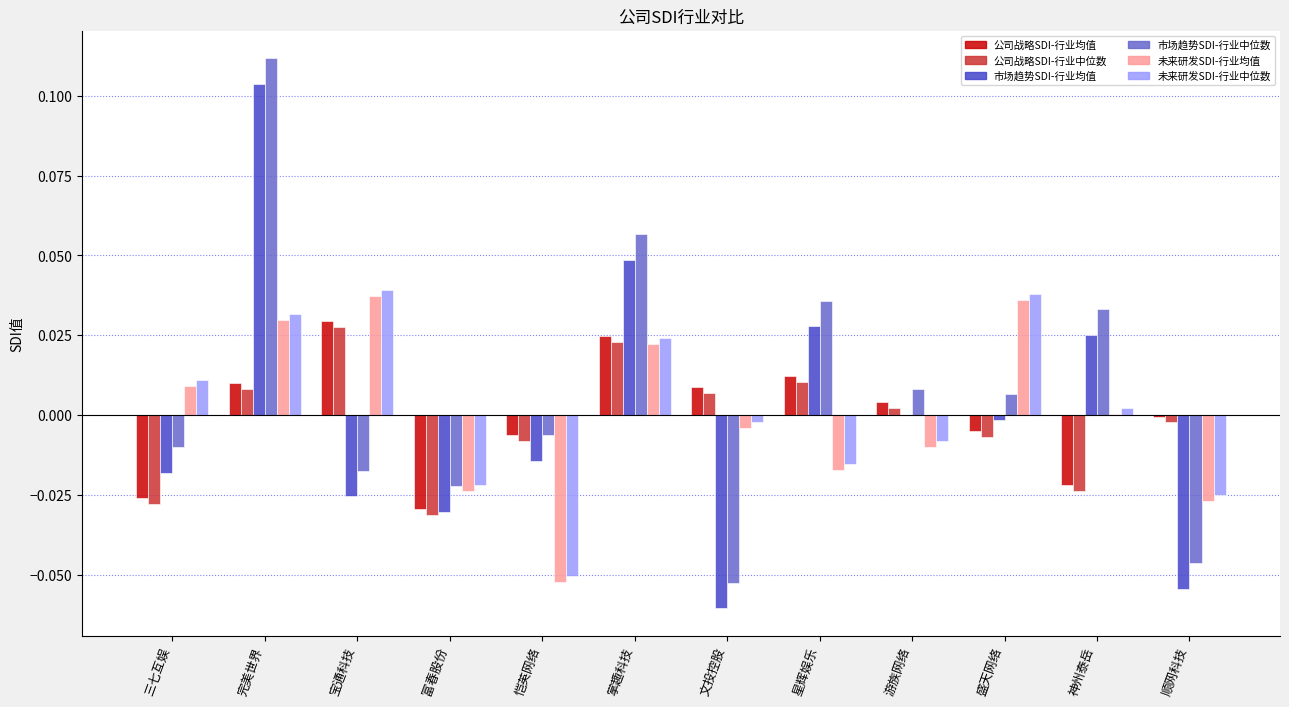

Are the bars grouped side by side (vs. stacked)?

Yes